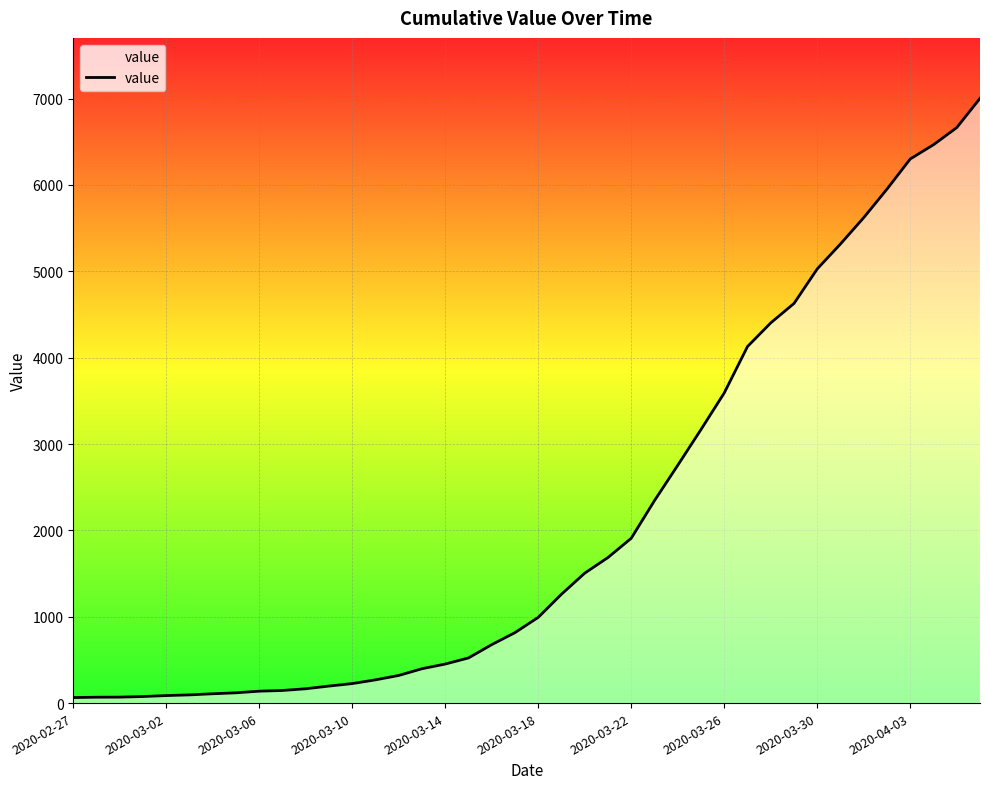

What is the greatest value displayed?

7003